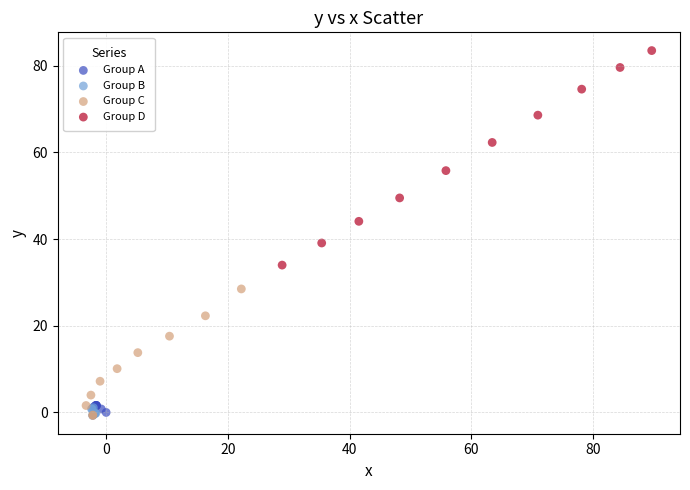

What are all the series names shown in the legend?

Group A, Group B, Group C, Group D